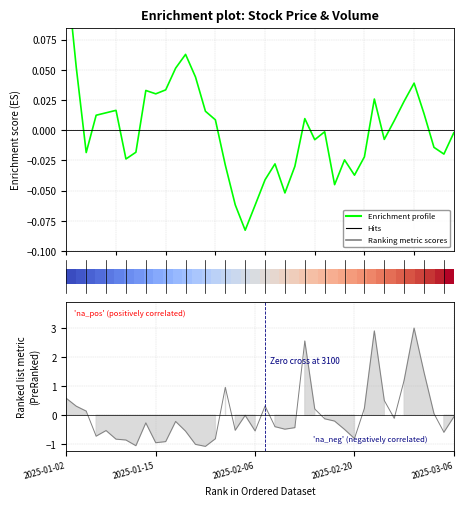

The value of Ranking metric scores at 22 is -0.2. True or false?

False